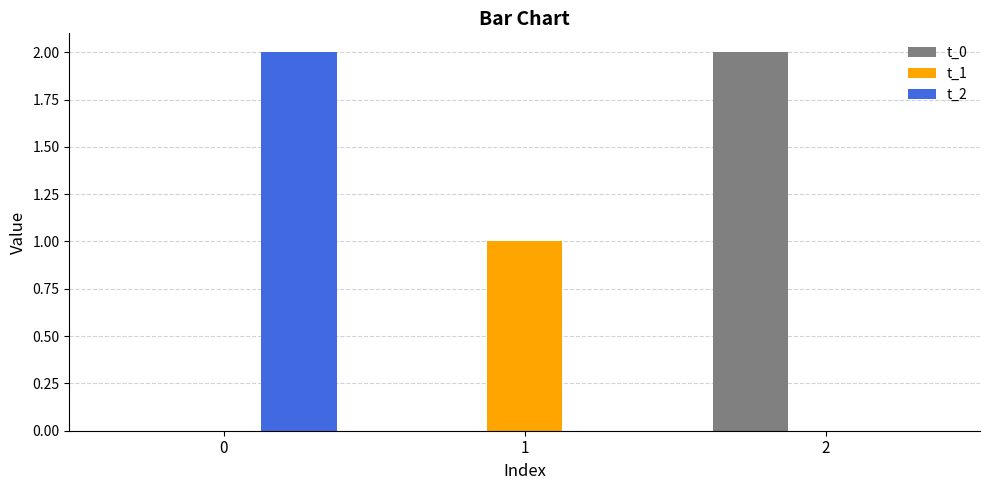

Is it true that t_1 equals 0 at 0?

True